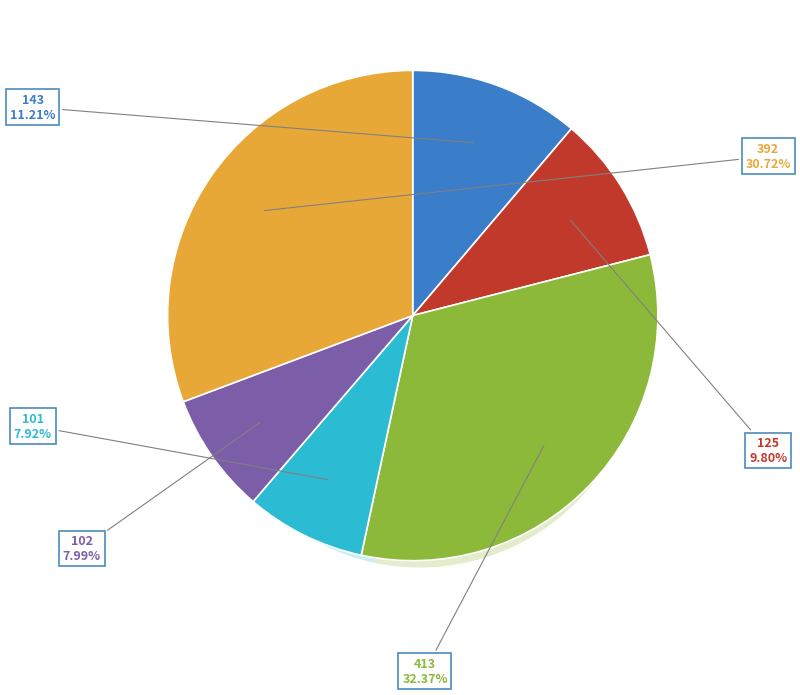

Does 392 account for over 50% of the chart?

No